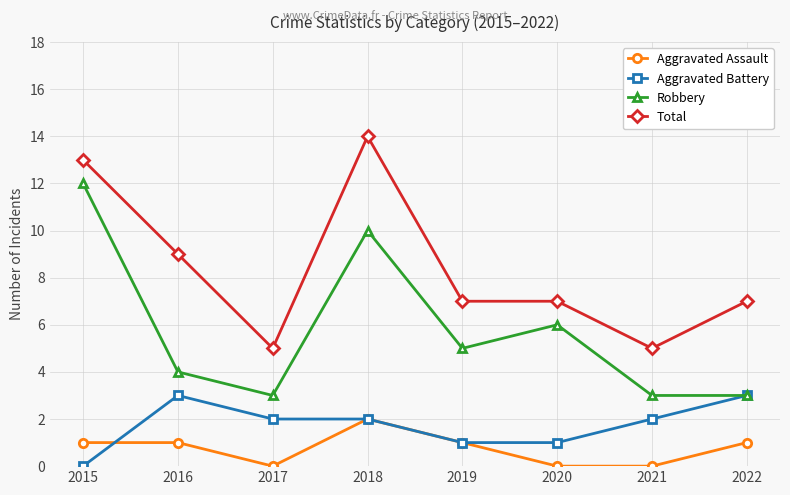

Where does the Robbery series first go above 5?

2015